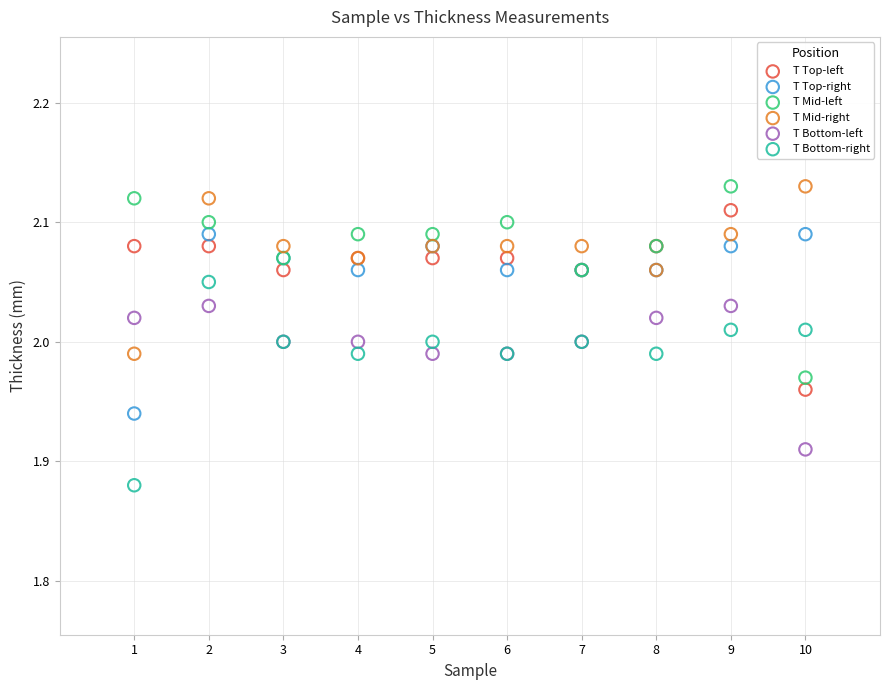

Which series contains the lowest Y value?

T Bottom-right